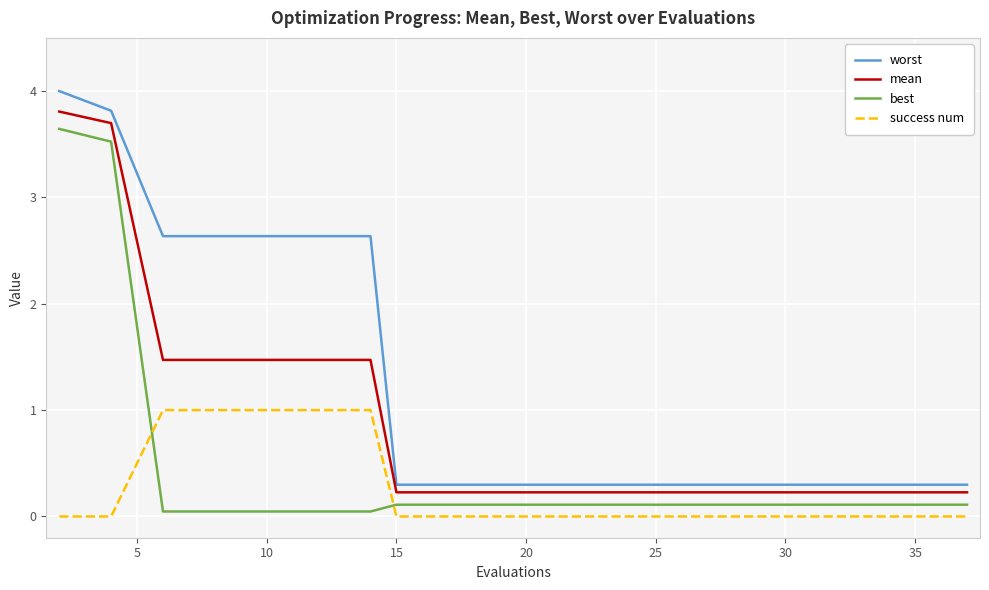

True or false: success num and best cross at least once.

True